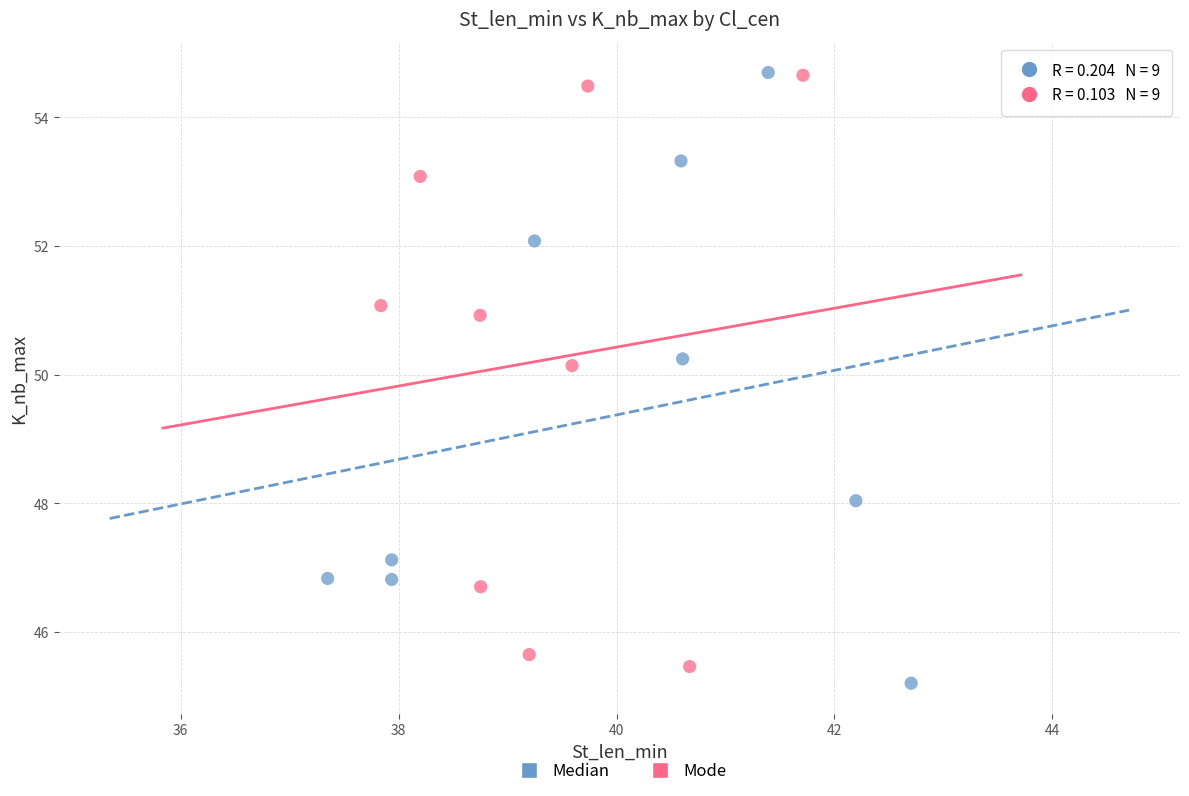

What are all the series names shown in the legend?

Median, Mode